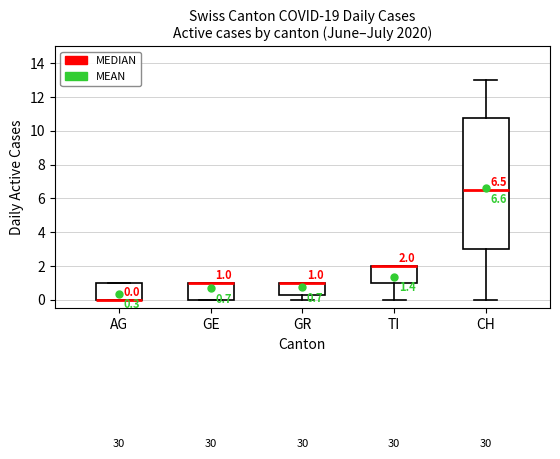

Which box is the tallest, from its lower edge to its upper edge?

CH